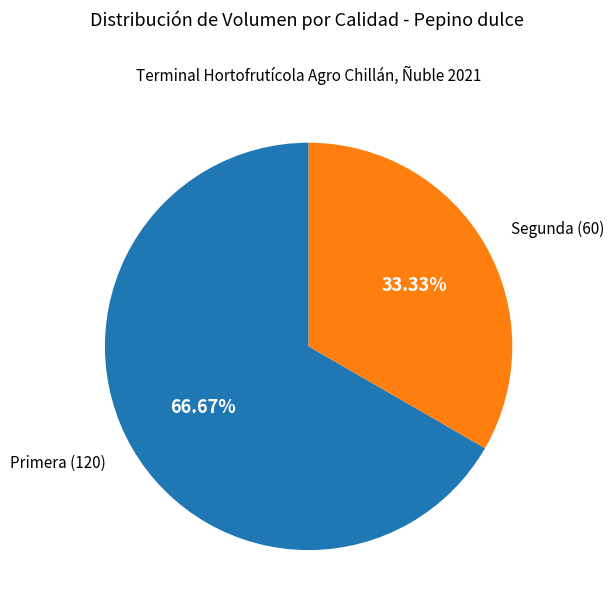

Is there a majority slice in this chart?

Yes